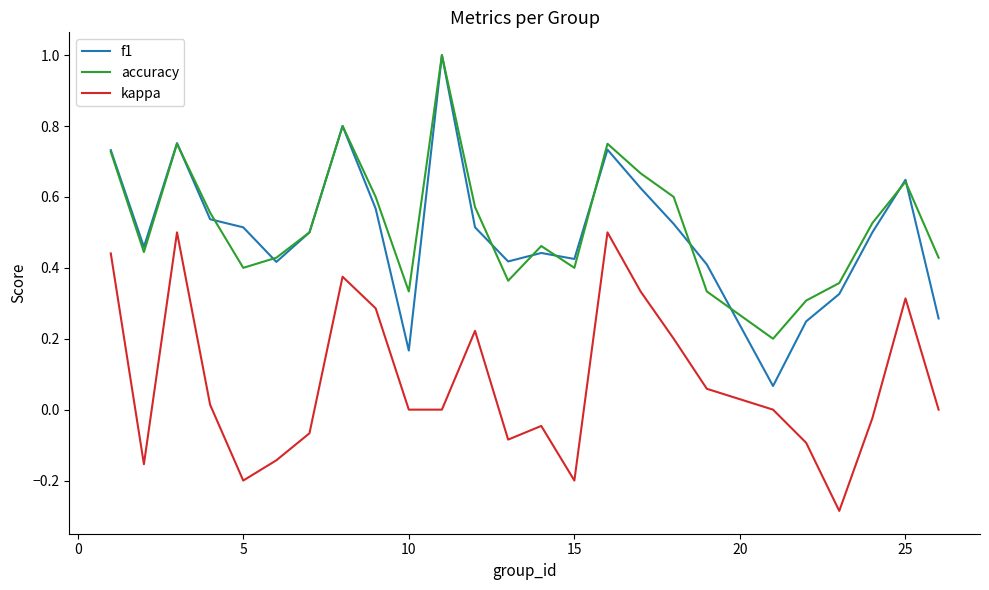

Does the chart have visible grid lines?

No